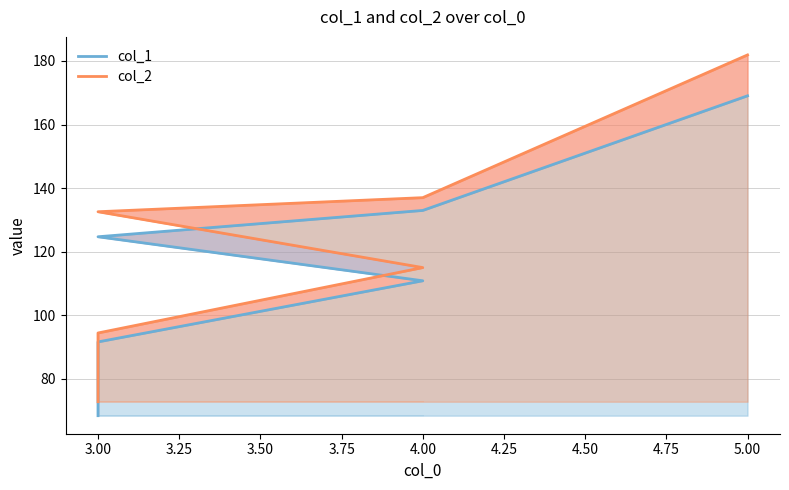

Which series has the widest spread of values?

col_2